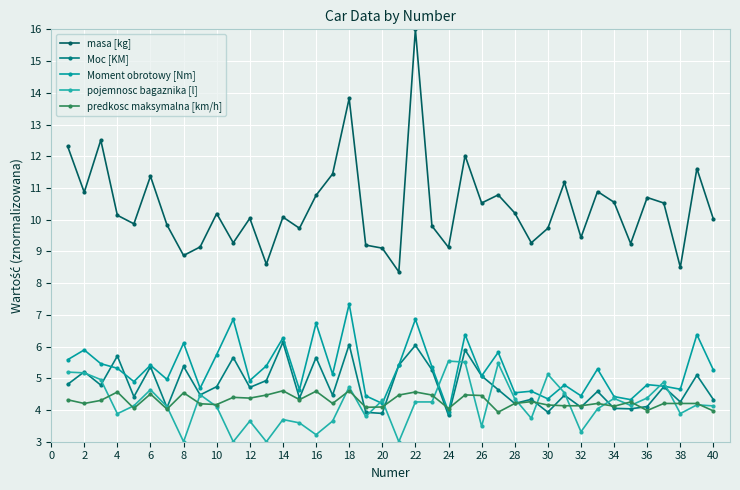

At which category is the sum across all series the highest?

22